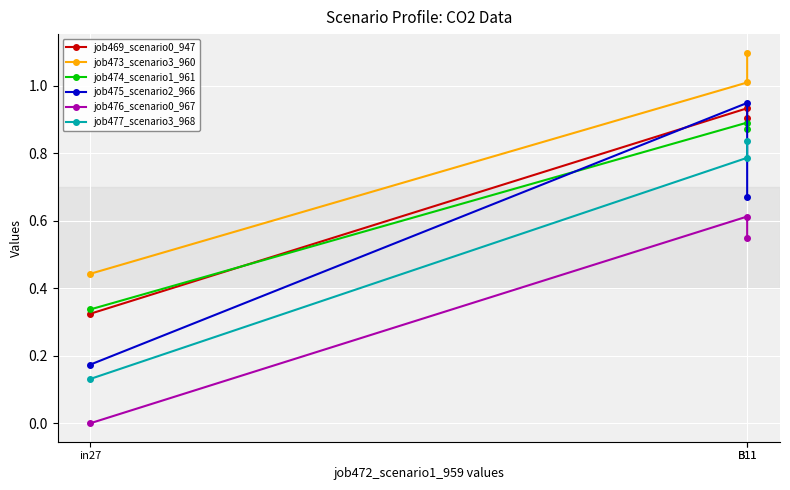

Is the value of job474_scenario1_961 at in27 greater than the value of job469_scenario0_947 at B11?

No